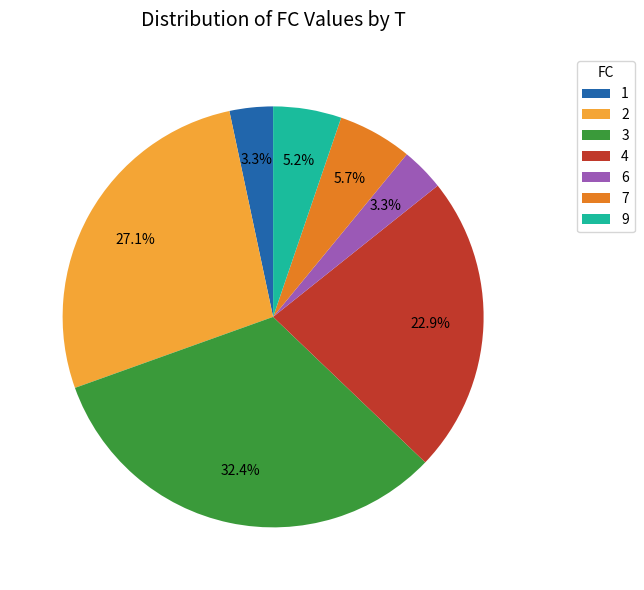

Is there a majority slice in this chart?

No